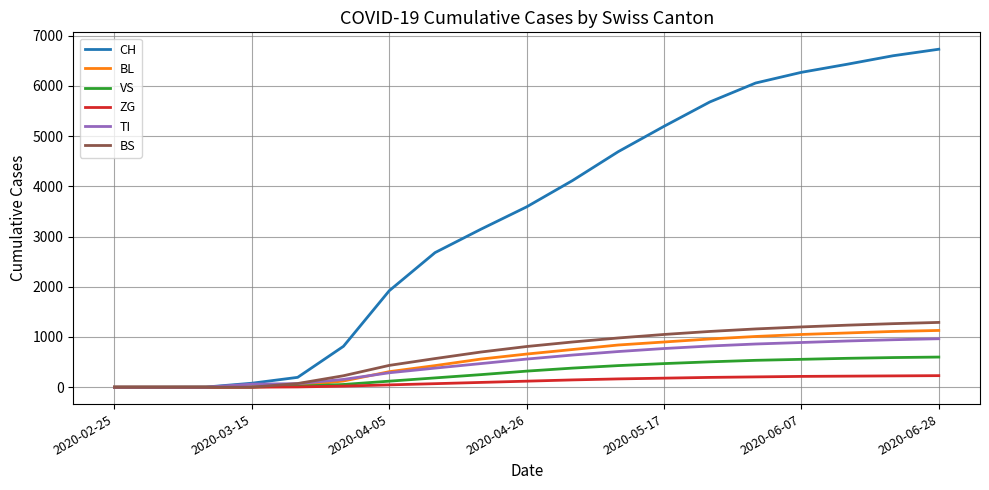

List the series in order of their peak value, lowest first.

ZG, VS, TI, BL, BS, CH